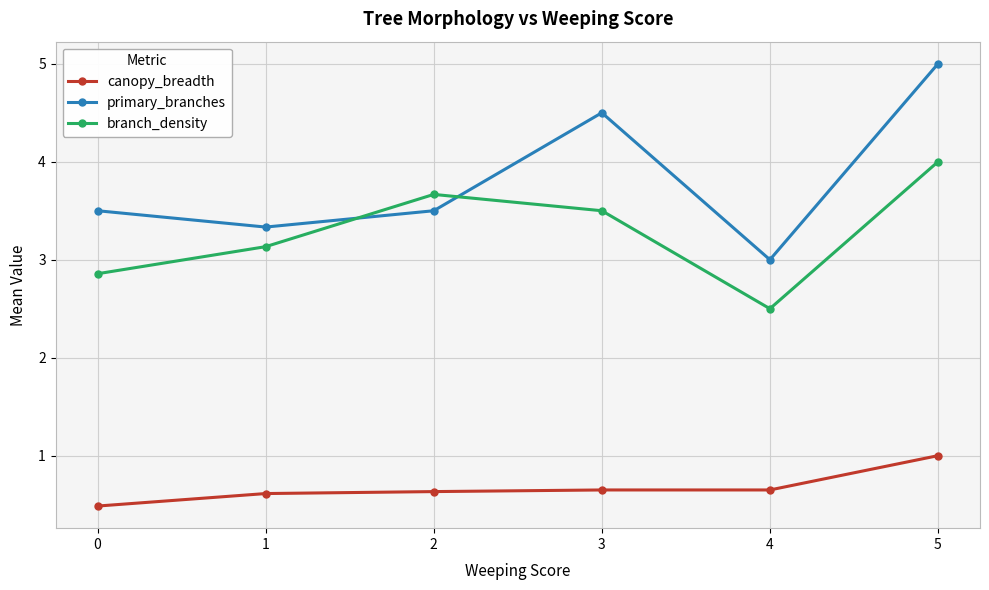

Is it true that branch_density equals 3.9 at 4?

False